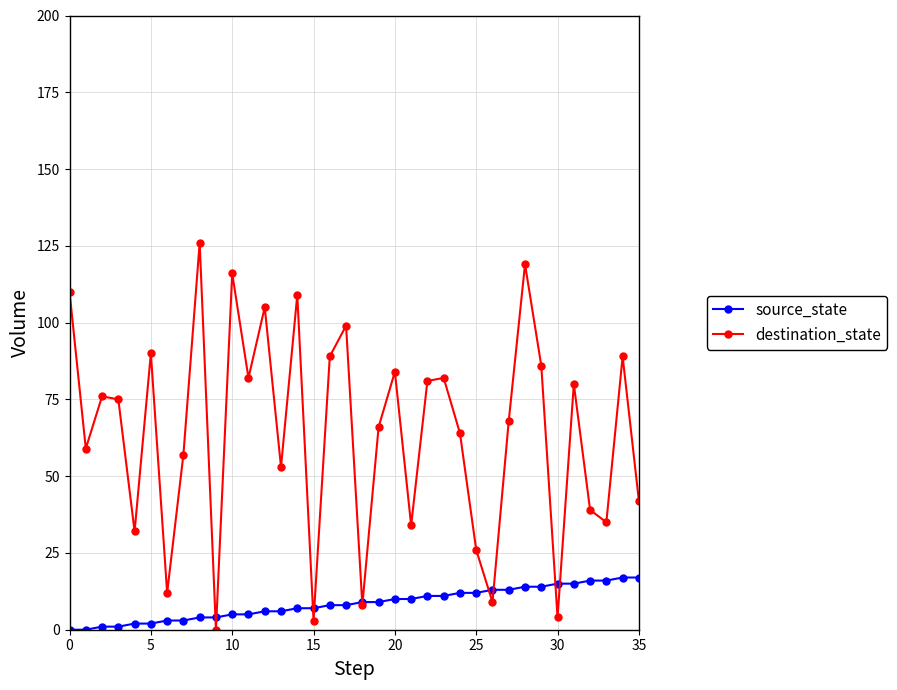

What is the highest value of the destination_state series?

126